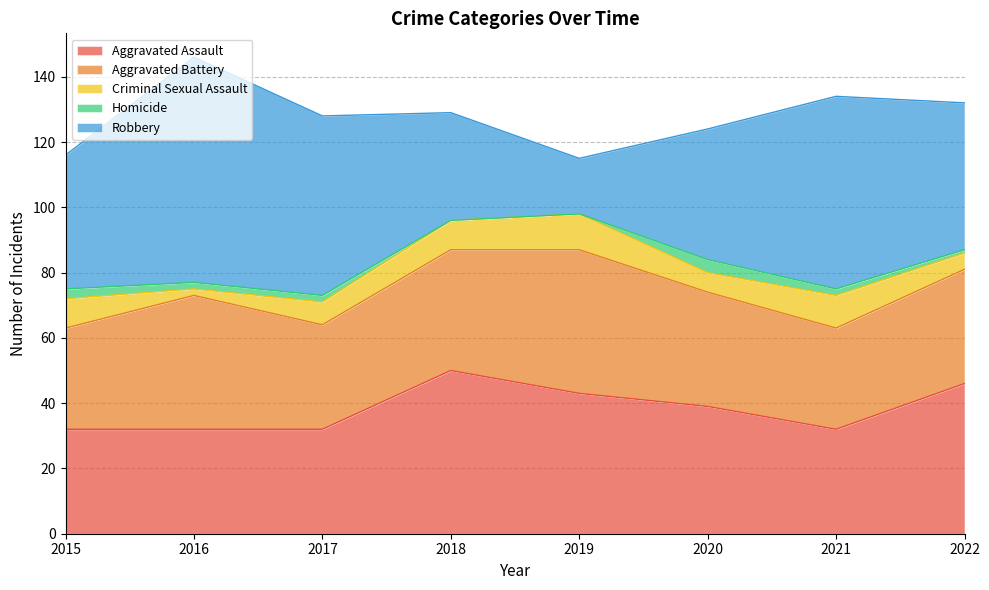

What are all the series names shown in the legend?

Aggravated Assault, Aggravated Battery, Criminal Sexual Assault, Homicide, Robbery